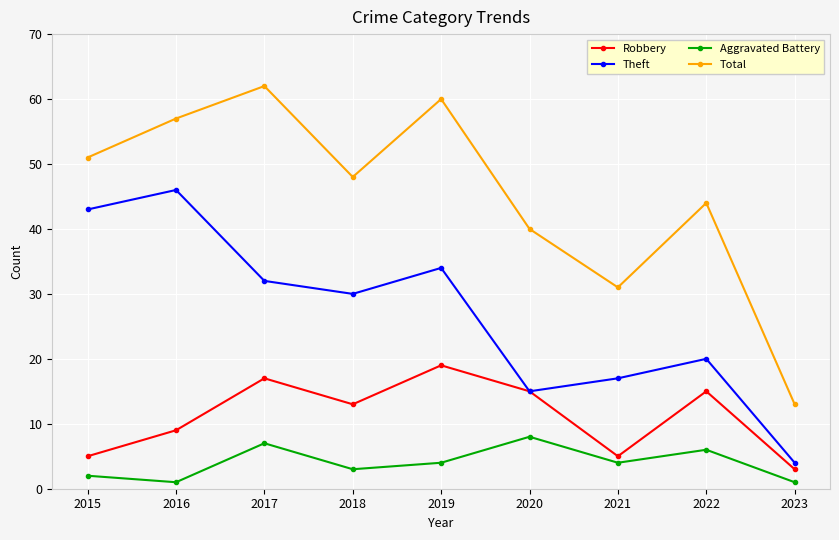

Between 2018 and 2023, which series saw the biggest shift?

Total